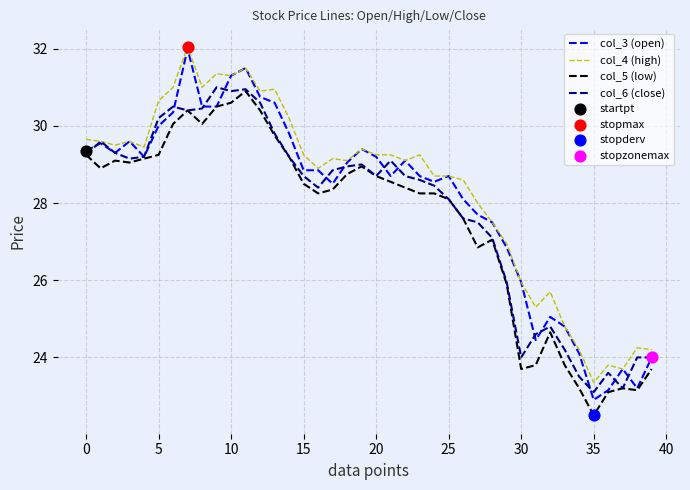

What is the smallest value displayed?

22.5